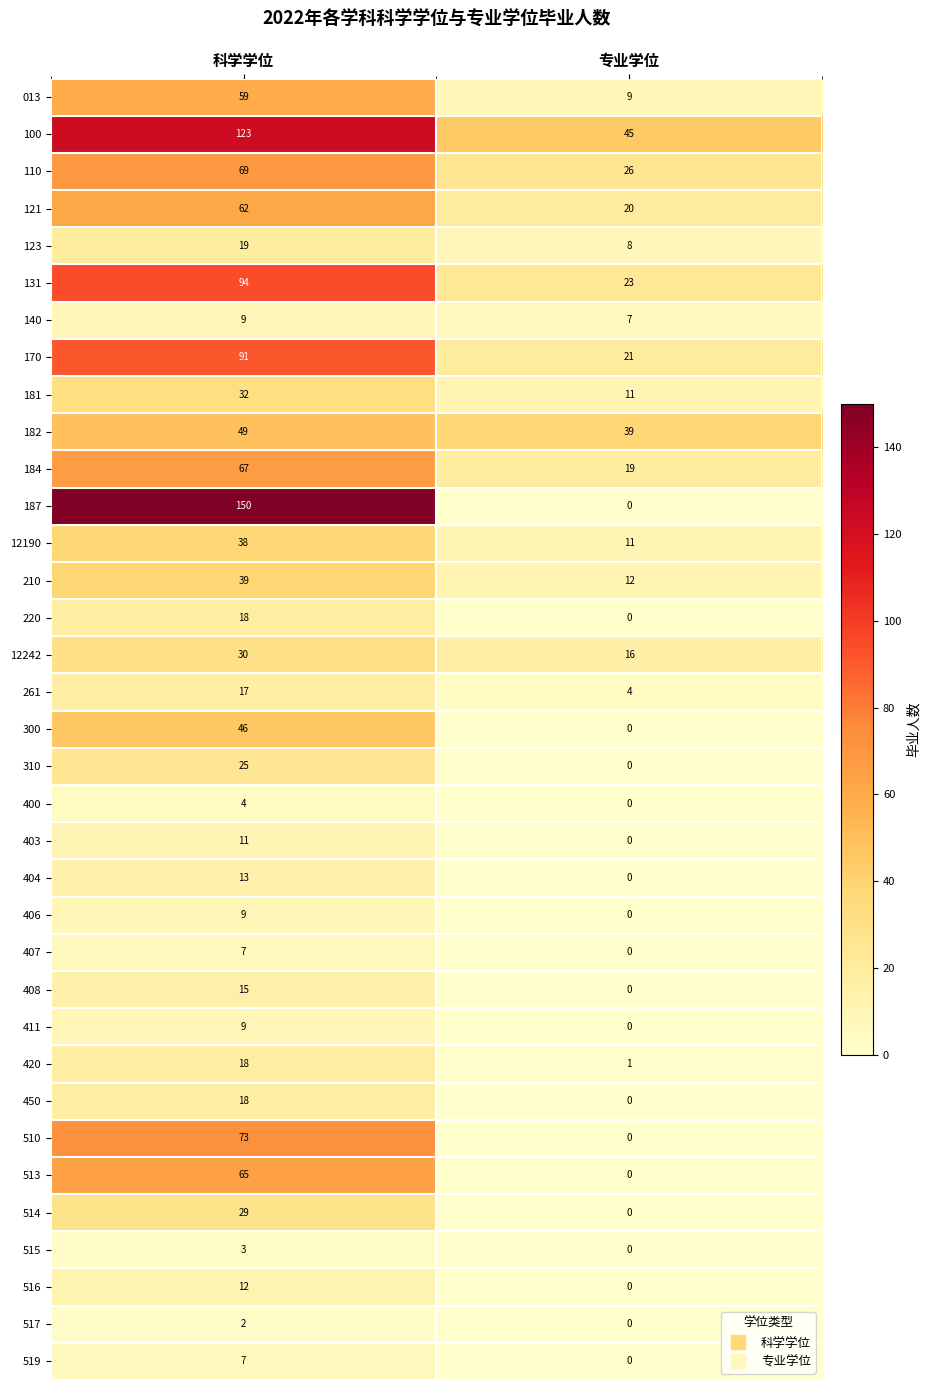

The value of 100 at 科学学位 is 123. True or false?

True